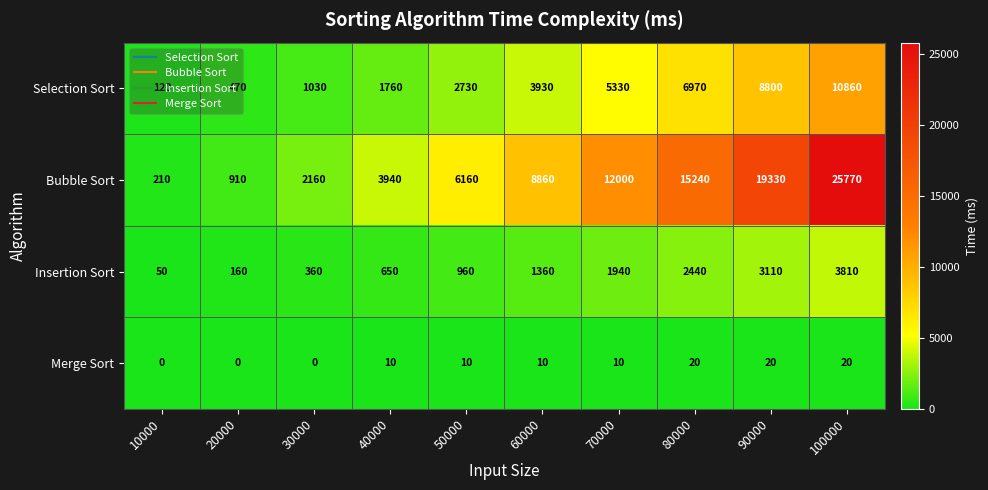

What is the difference between the highest and lowest values at 30000?

2160